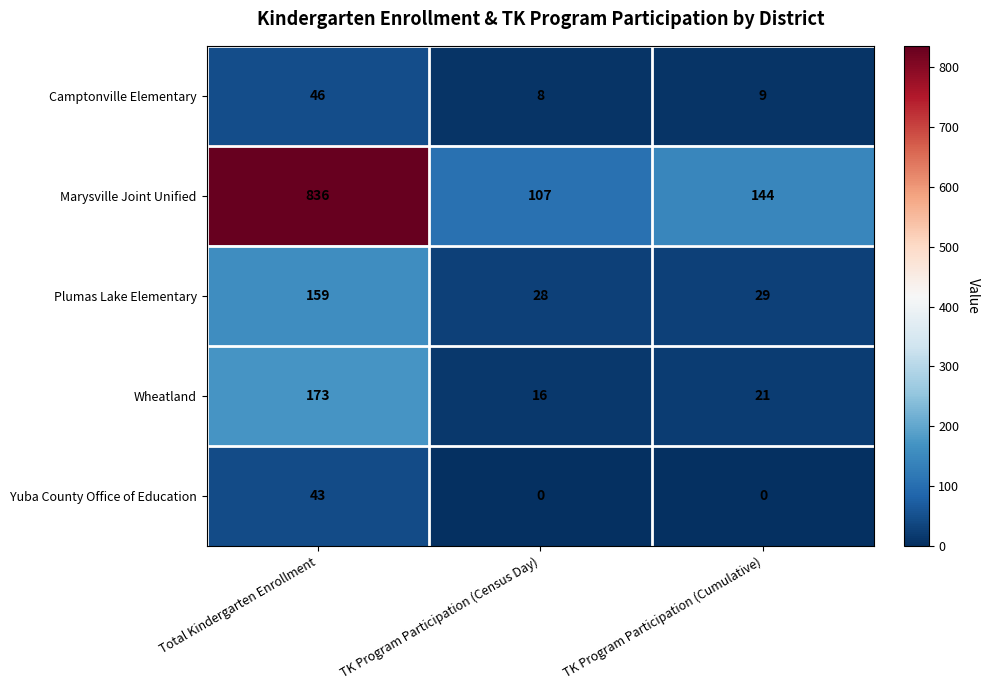

How many categories are shown in the chart?

3